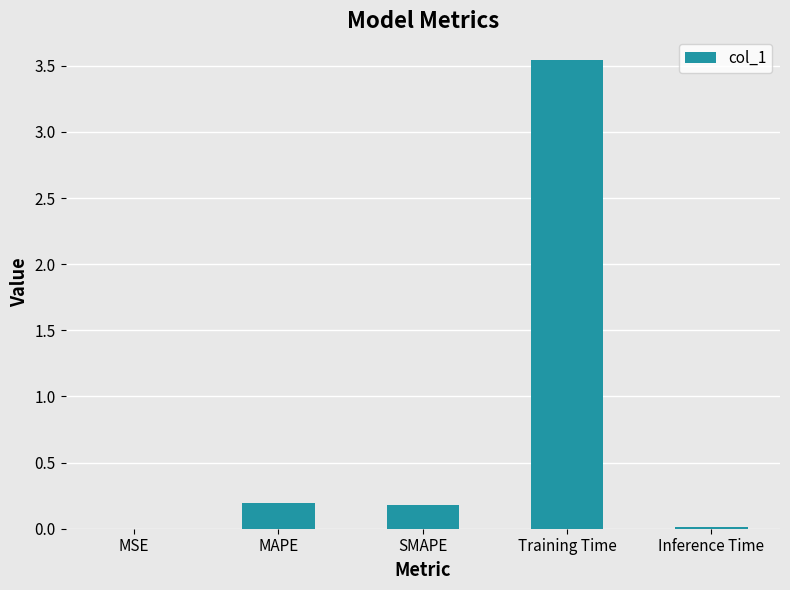

Between MAPE and Inference Time, which is larger?

MAPE